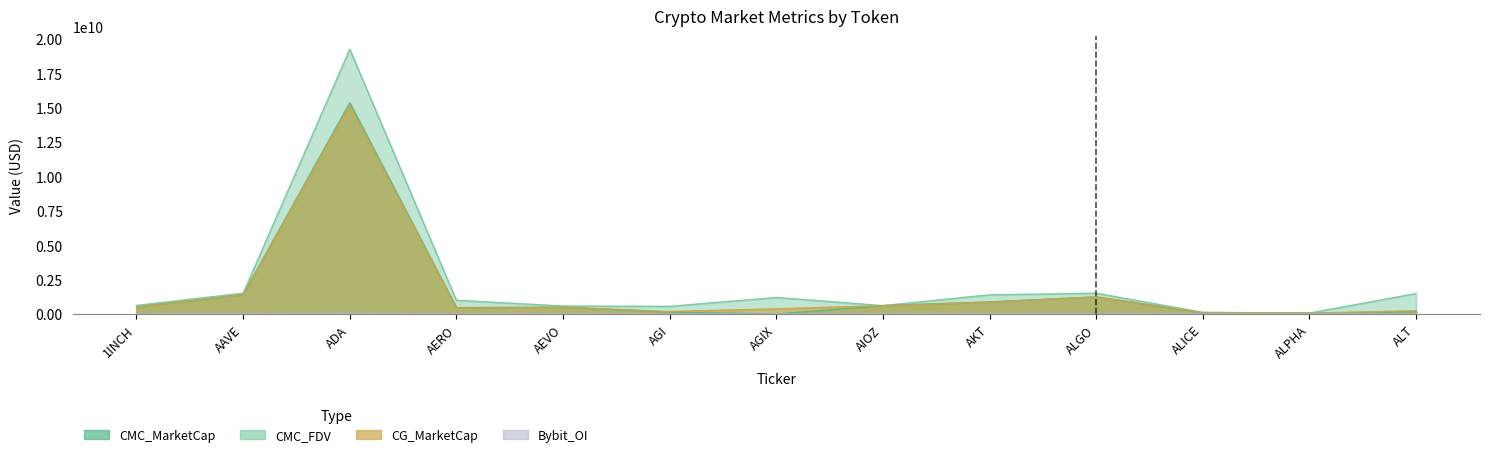

What is the difference between the maximum and second lowest values in the CMC_MarketCap series?

15286615852.7